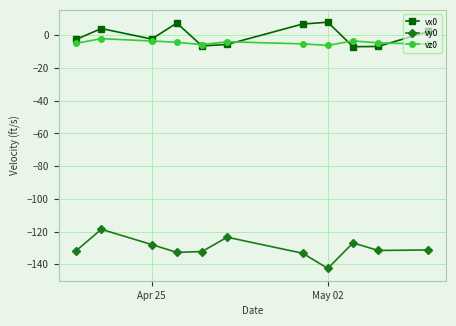

Which series has the largest range (max minus min)?

vy0